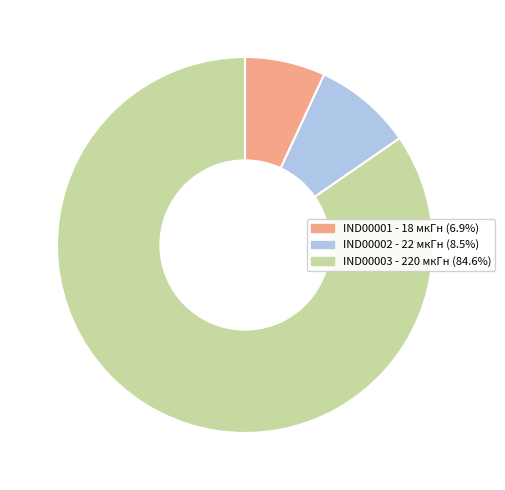

Is there any slice that represents more than half of the pie?

Yes